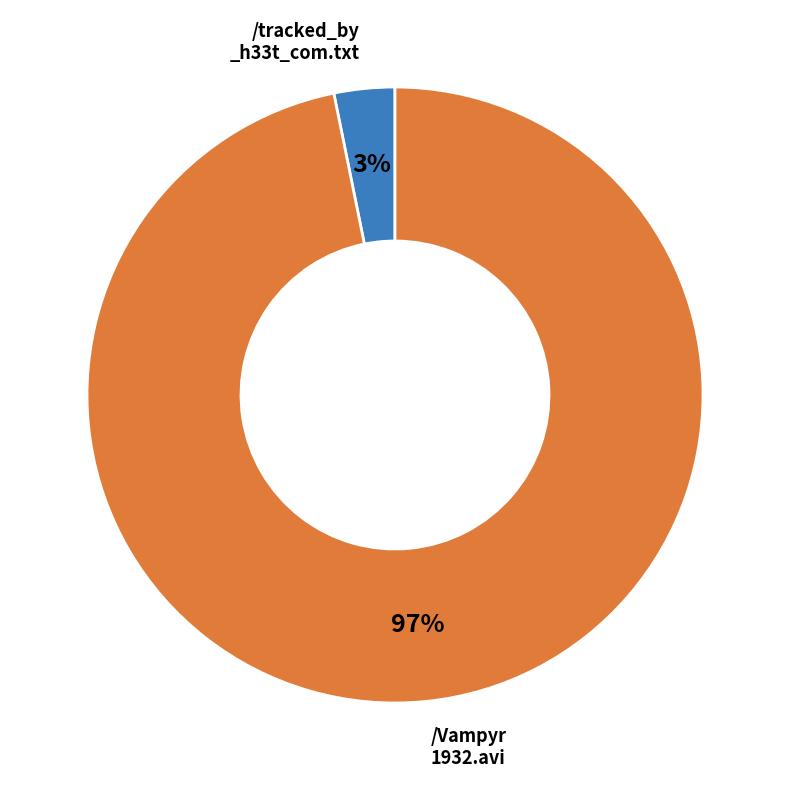

To the nearest percent, what is the average slice percentage?

50%